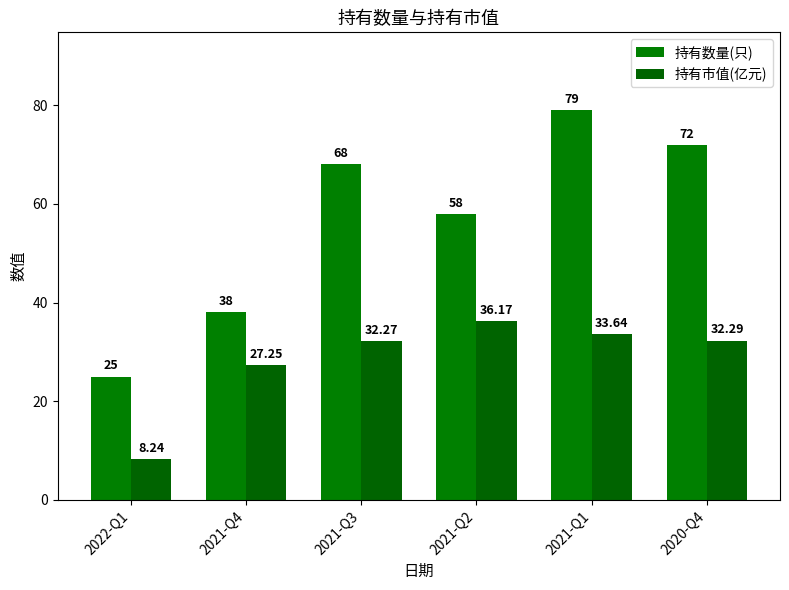

How many bars are there in each group?

2